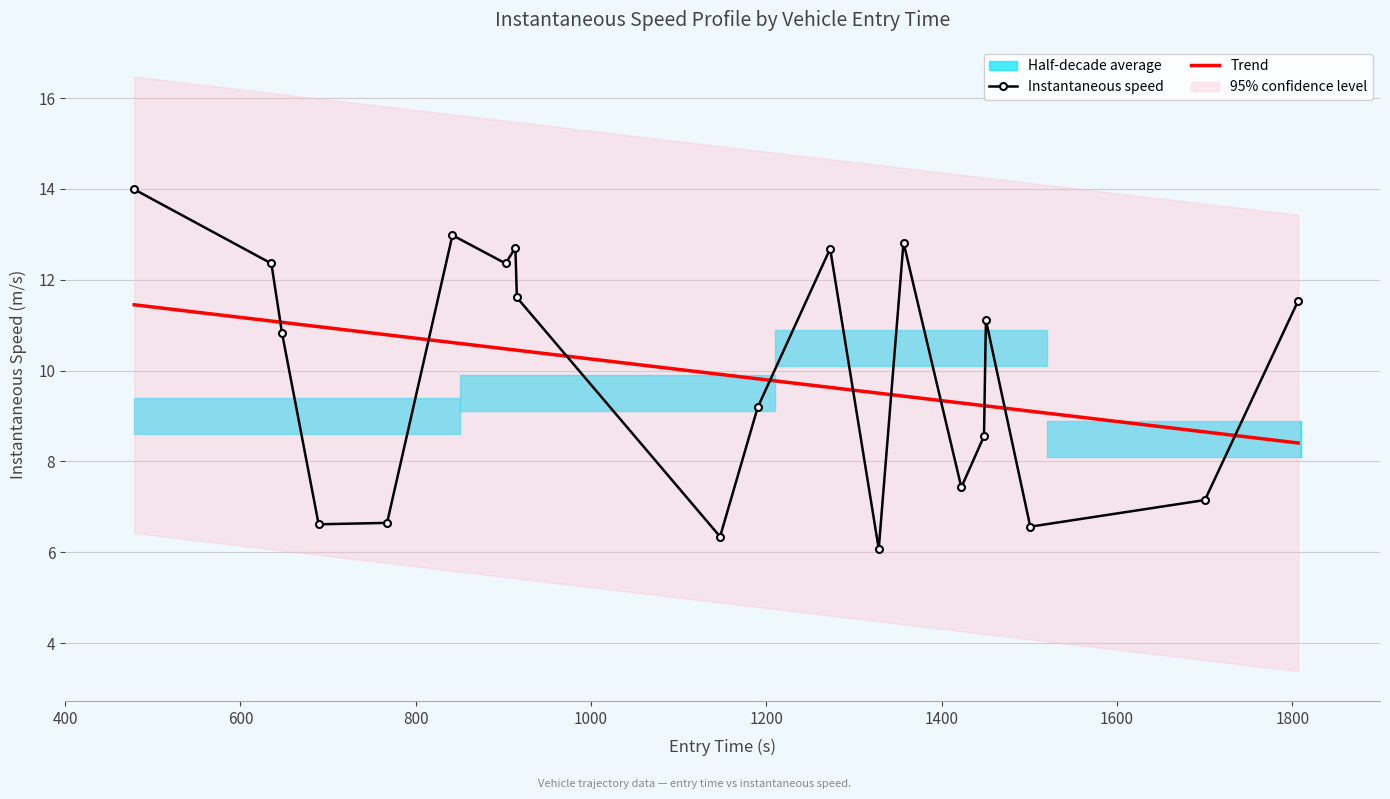

What is the average value?

10.0